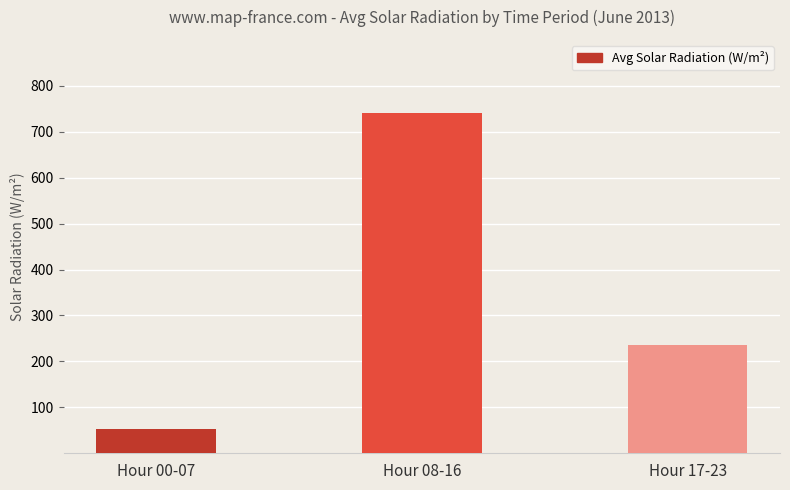

What is the greatest value displayed?

741.9